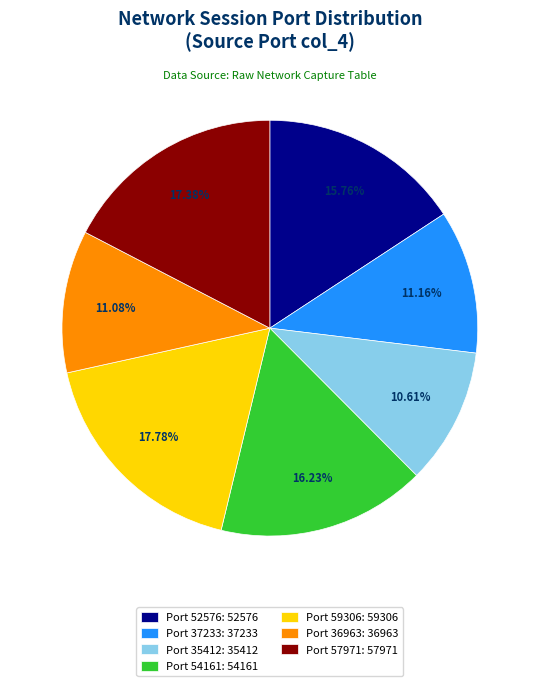

Count the number of slices in the pie.

7